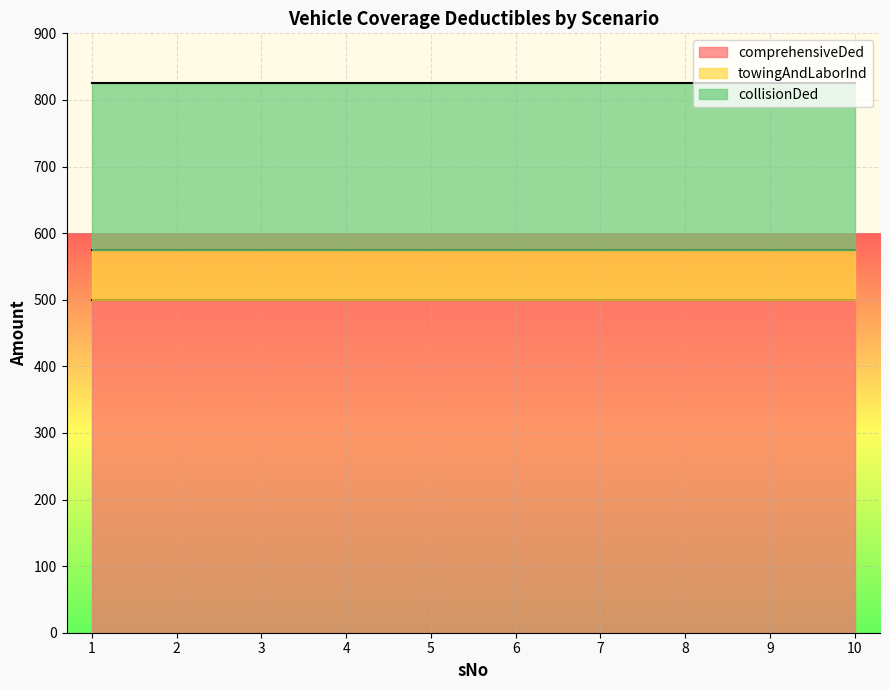

How many distinct data groups are displayed?

3